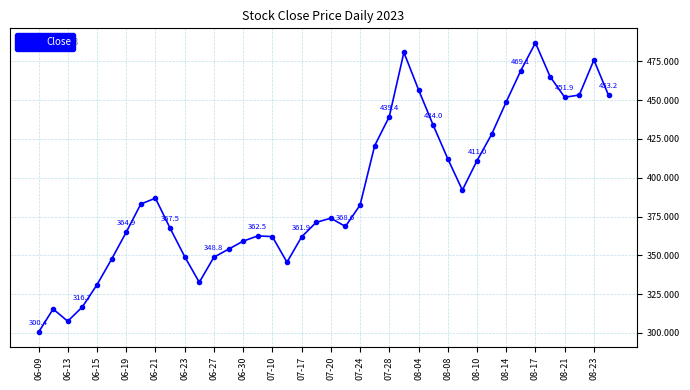

What is the difference between the second highest and second lowest values?

173.3